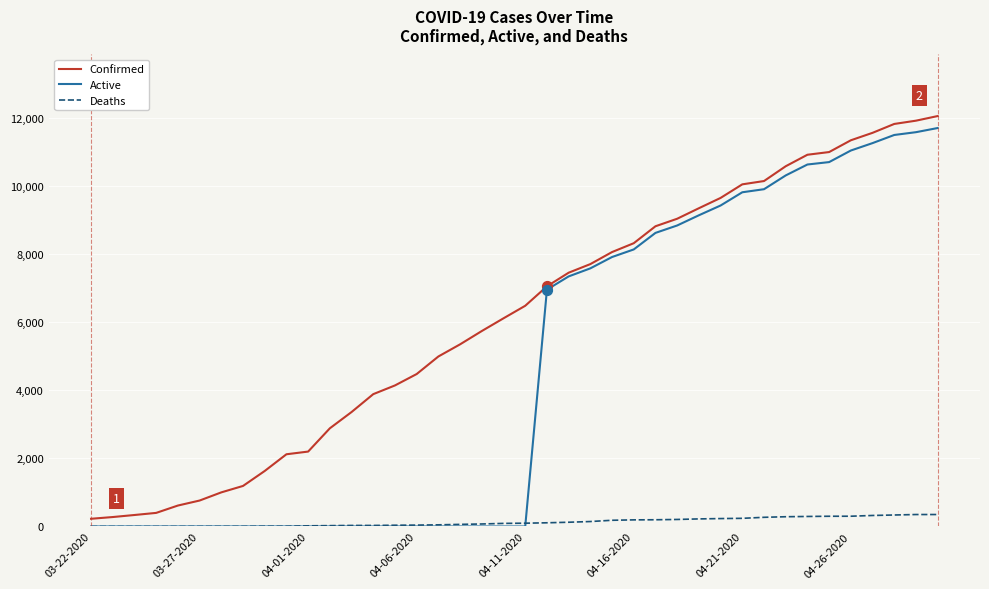

List the series in order of their overall mean, lowest first.

Deaths, Active, Confirmed